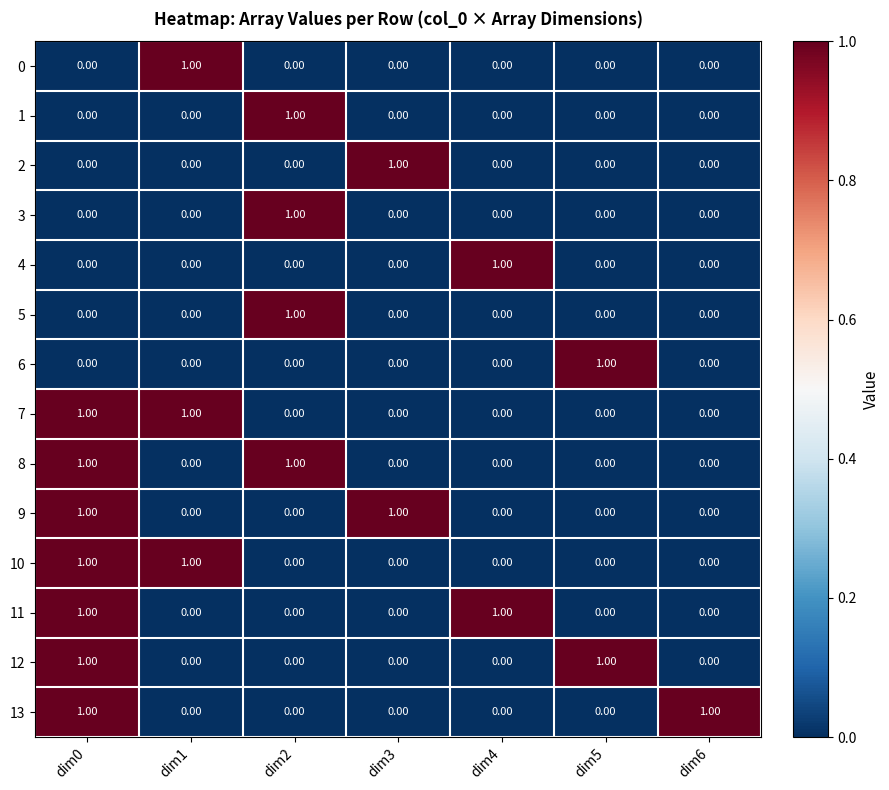

At which category is the sum across all series the highest?

dim0